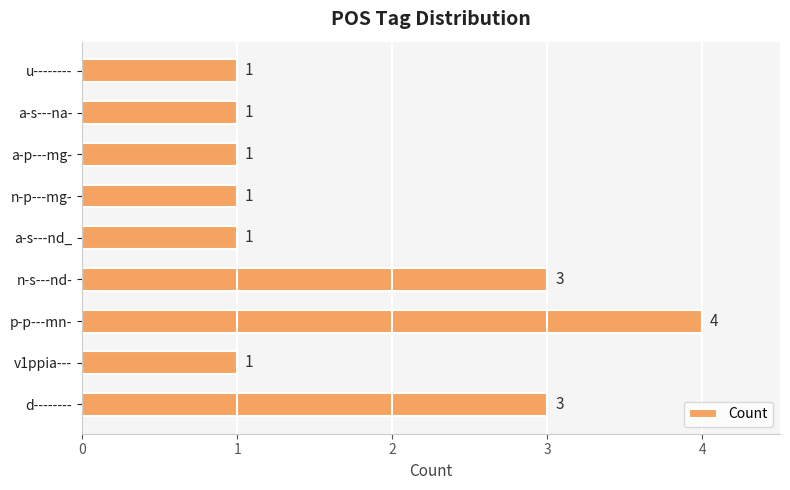

Between d-------- and a-s---nd_, which is larger?

d--------